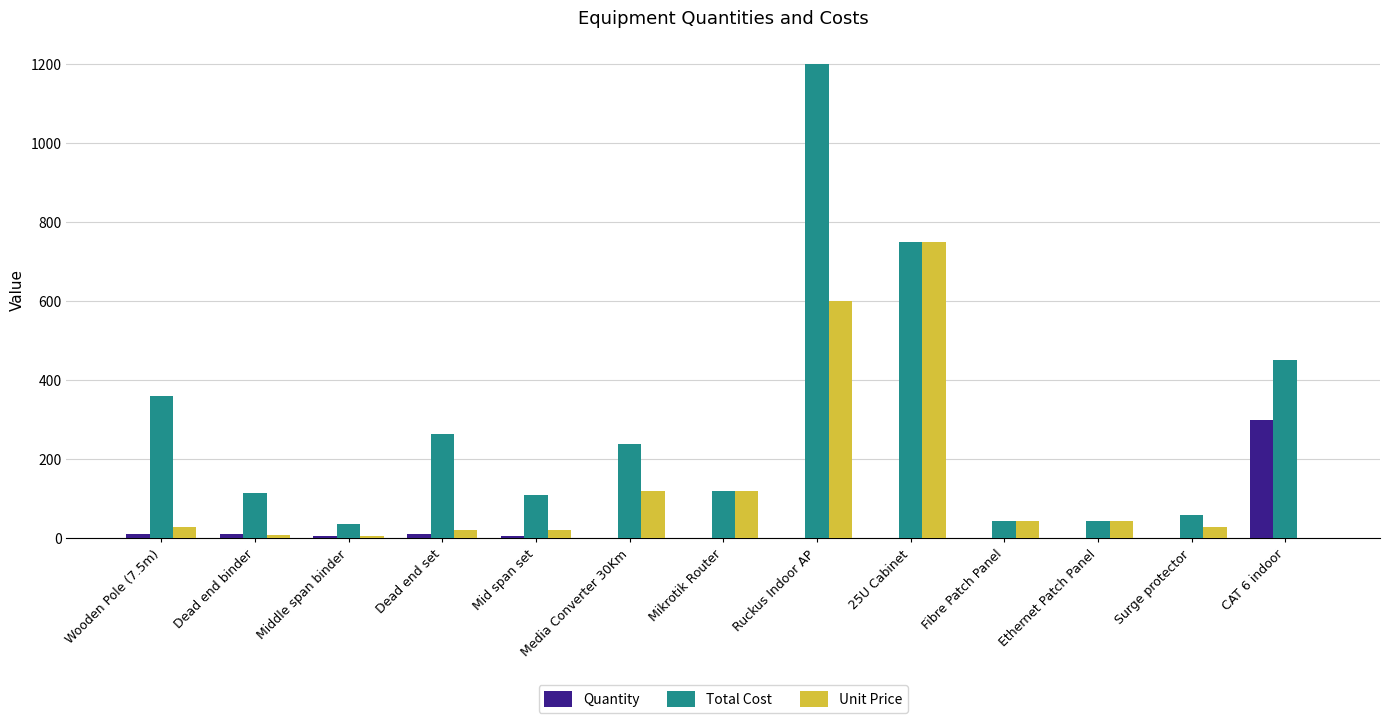

Between Dead end binder and Dead end set, which series saw the biggest shift?

Total Cost